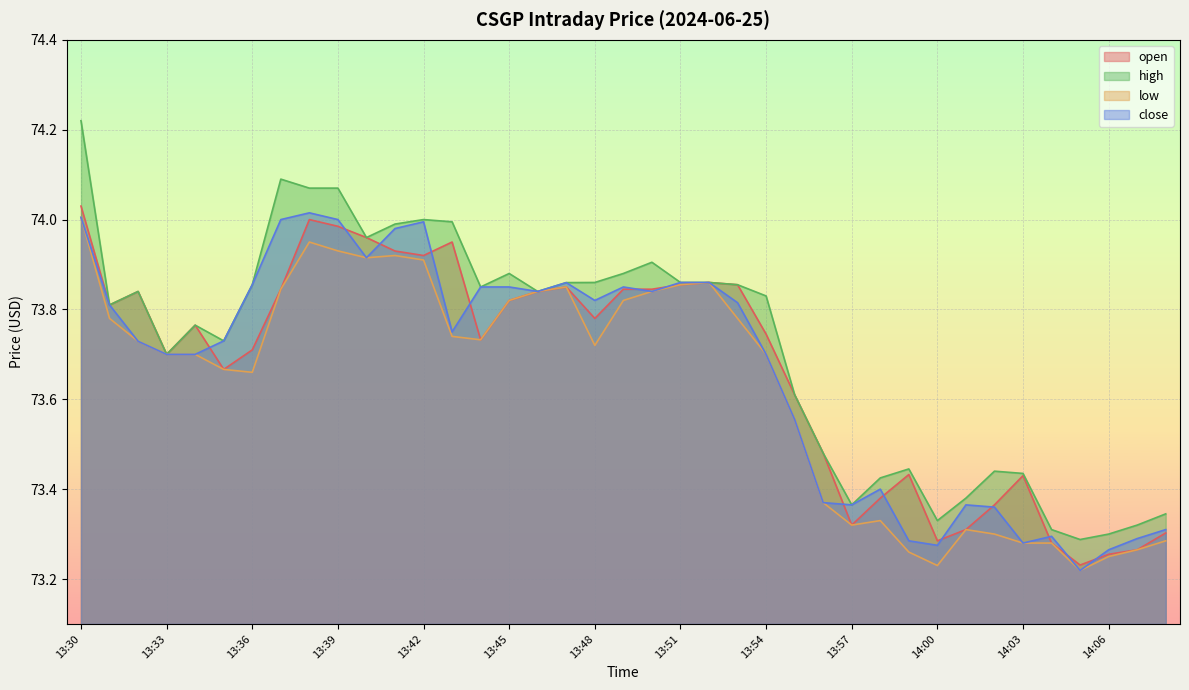

What is the spread (max minus min) of values at 13:42?

0.1